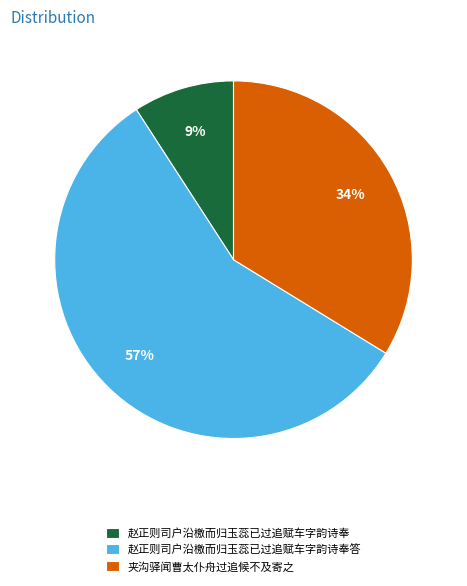

Approximately how many times larger is the value at 夹沟驿闻曹太仆舟过追候不及寄之 compared to 赵正则司户沿檄而归玉蕊已过追赋车字韵诗奉答?

0.6